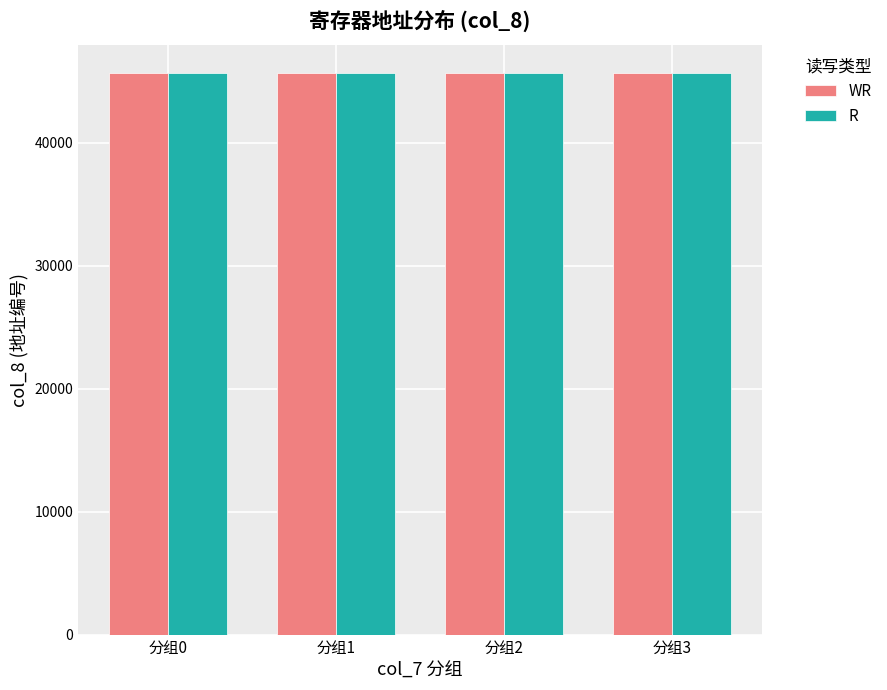

What is the smallest value displayed?

45654